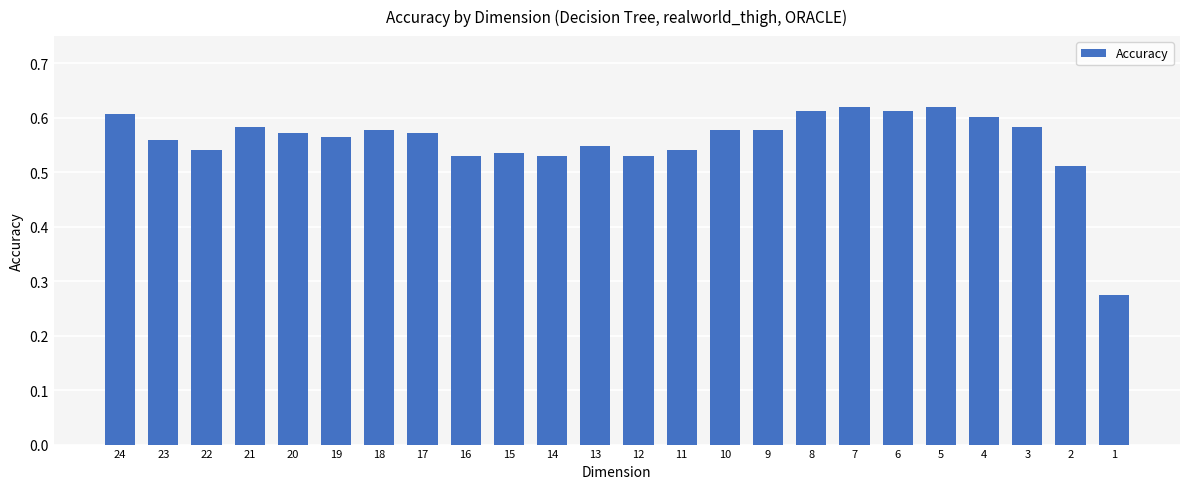

Between 8 and 4, which is larger?

8